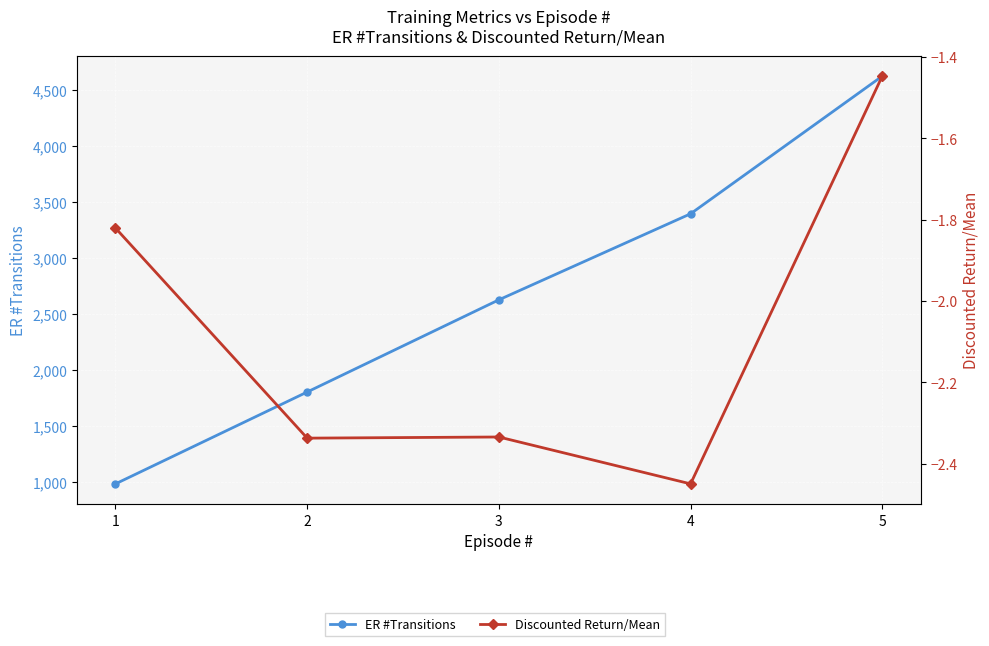

What is the value of the Discounted Return/Mean point at the 5th from the left?

-1.4